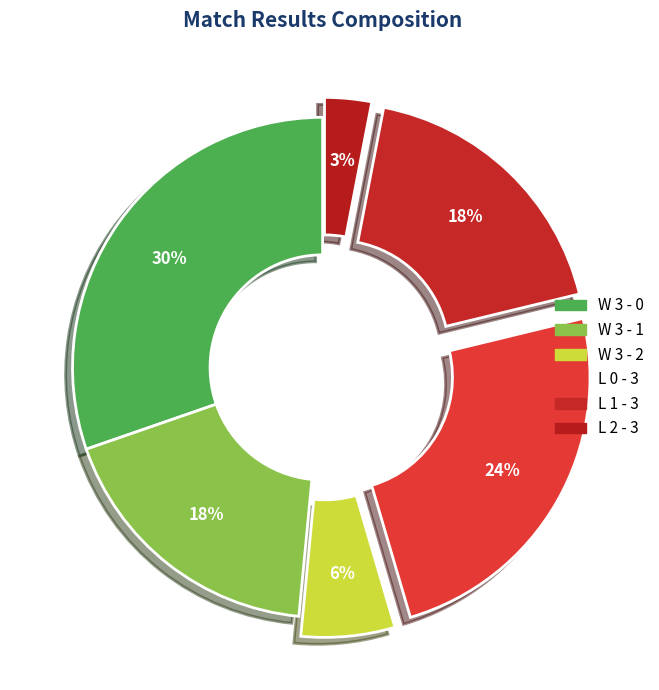

To the nearest percent, what percentage of the pie is W 3 - 2?

6%